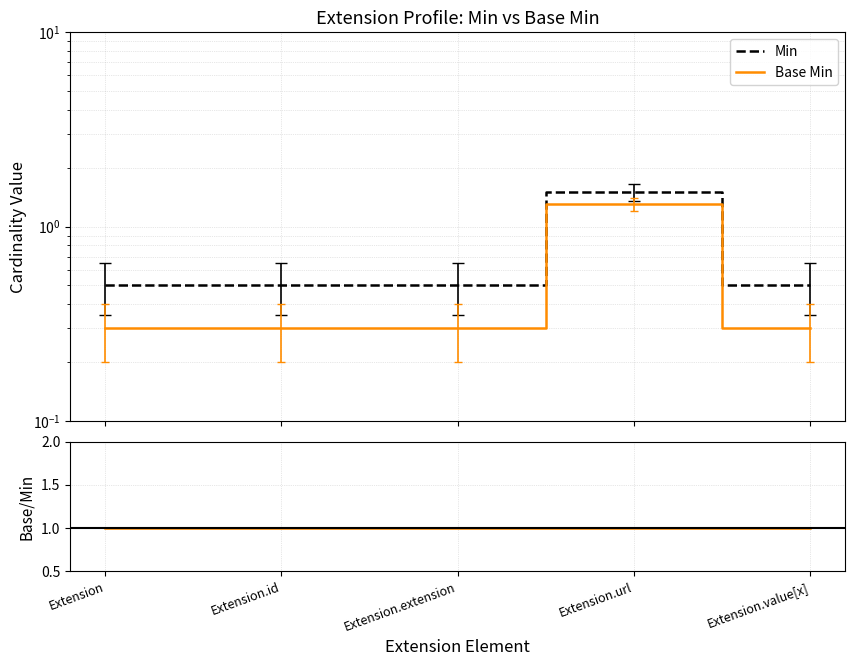

Reading right to left, extract all data points from this chart.

Min: Extension.value[x]=0.5	Extension.url=1.5	Extension.extension=0.5	Extension.id=0.5	Extension=0.5
Base Min: Extension.value[x]=0.3	Extension.url=1.3	Extension.extension=0.3	Extension.id=0.3	Extension=0.3
Base Min / Min (ratio): Extension.value[x]=1.0	Extension.url=1.0	Extension.extension=1.0	Extension.id=1.0	Extension=1.0